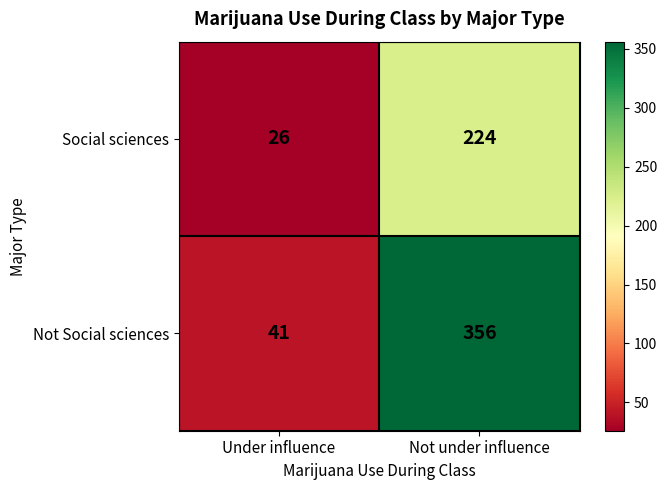

At how many categories does at least one series exceed 191?

1